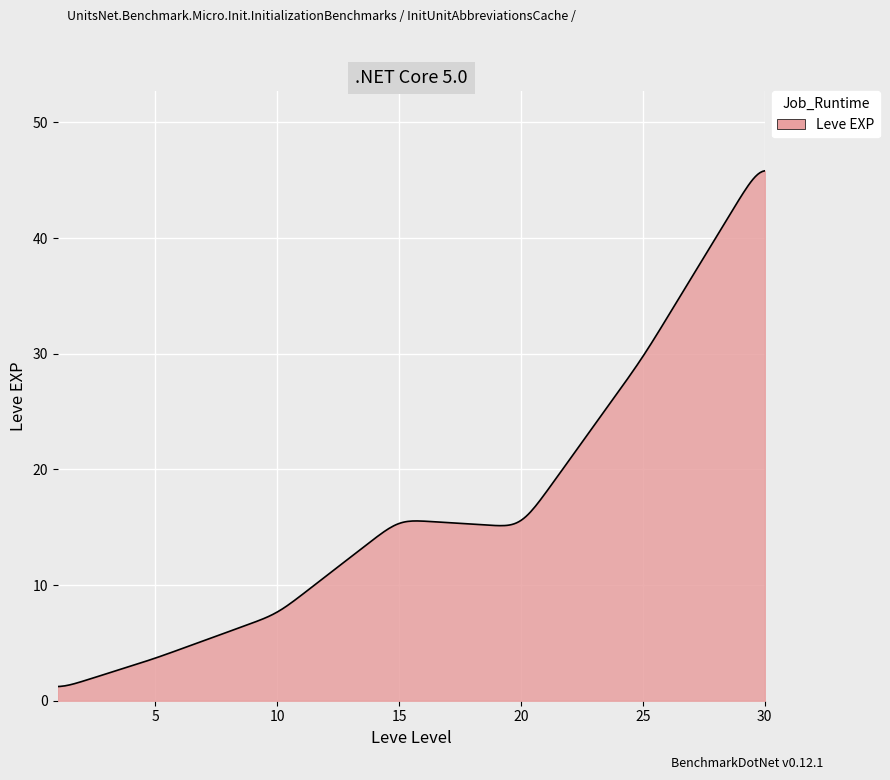

Count the number of categories in the chart.

300